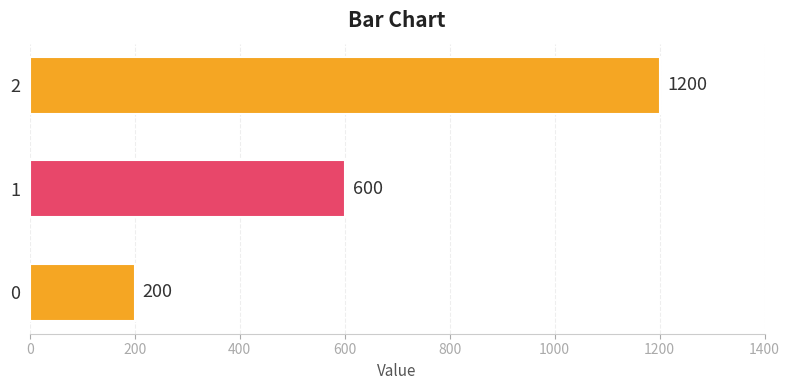

Reading bottom to top, transcribe all the data shown in this chart.

0=200	1=600	2=1200